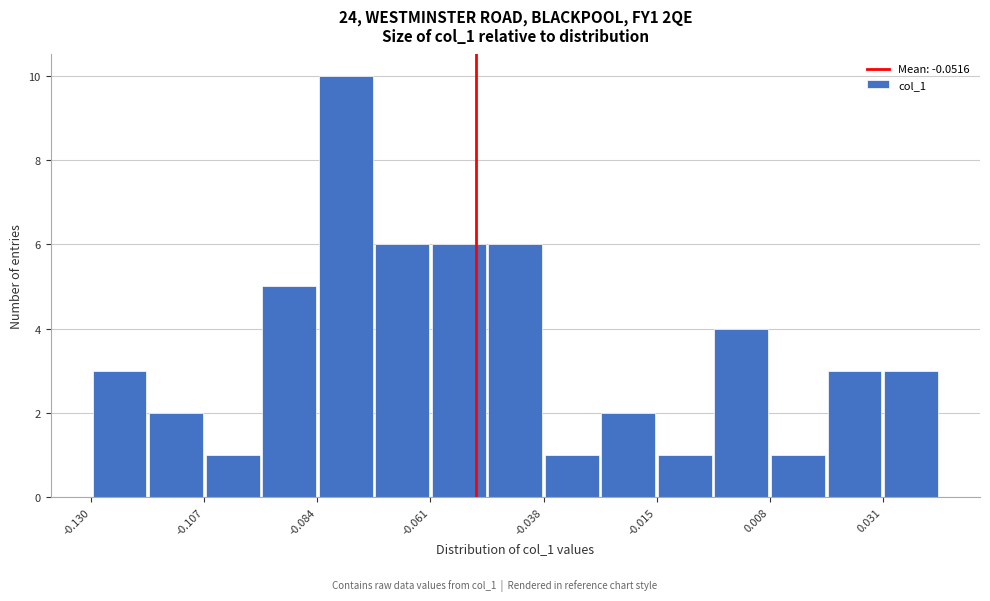

Read against the x-axis, roughly where is the centre of the tallest bar?

-0.080